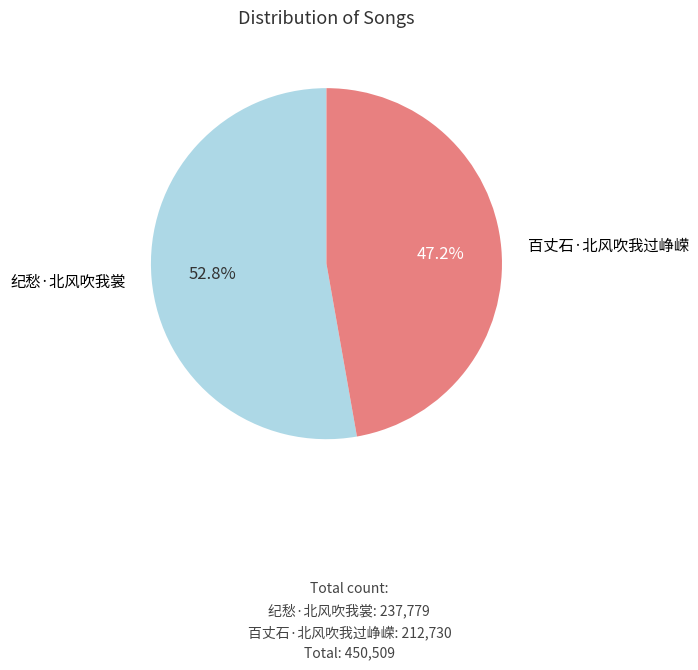

What percentage is the 百丈石·北风吹我过峥嵘 slice, to the nearest percent?

47%